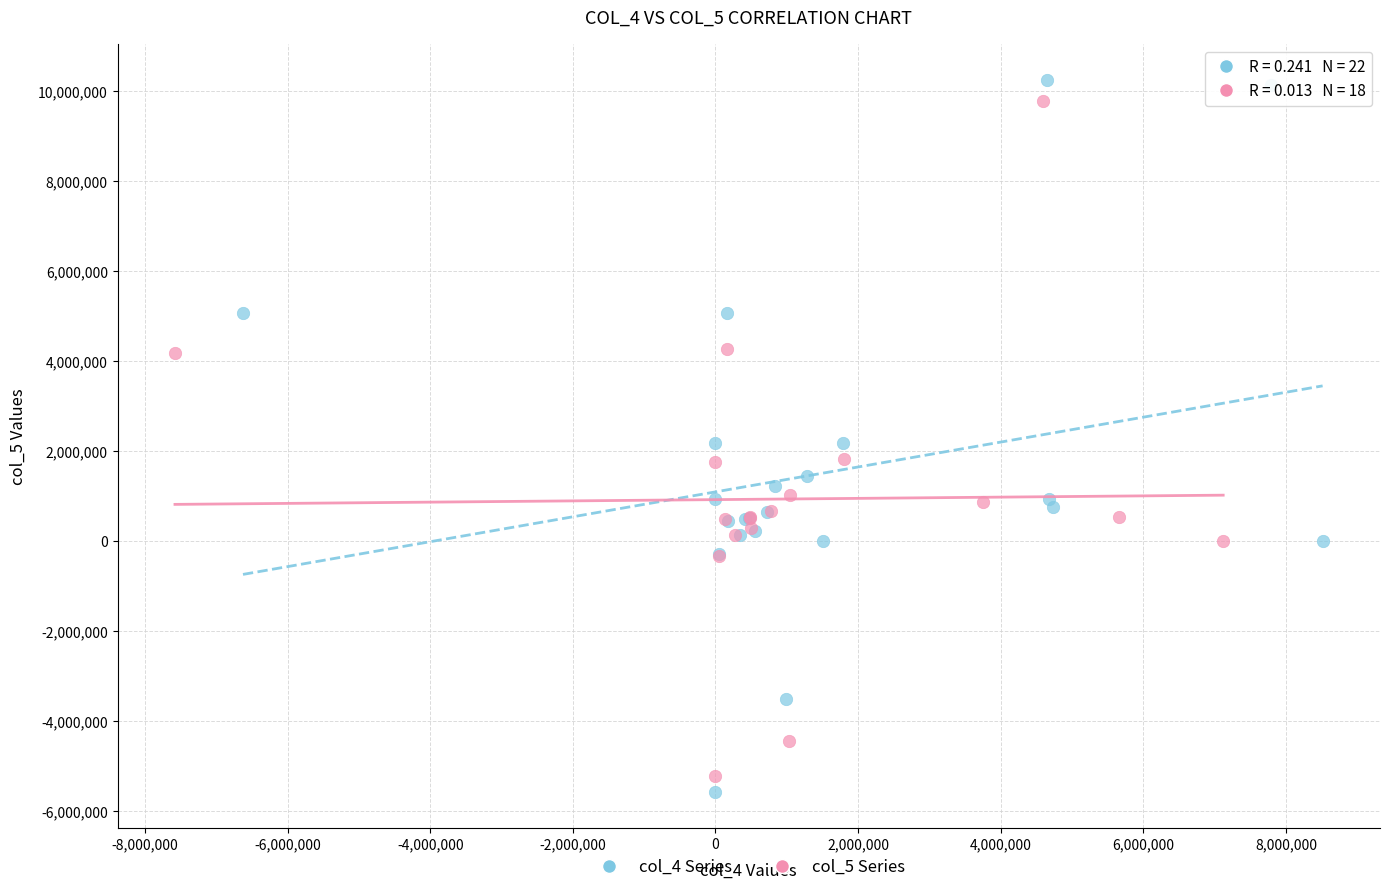

Which series has the largest Y range (max minus min)?

col_4 Series